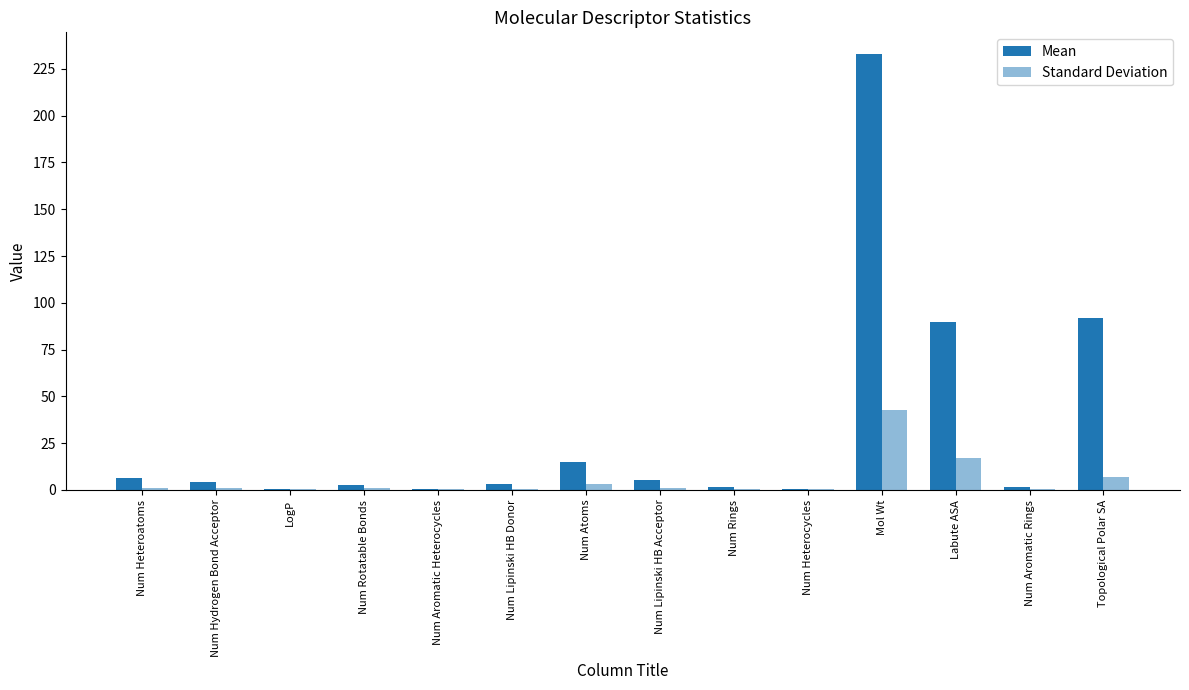

How many categories are shown in the chart?

14